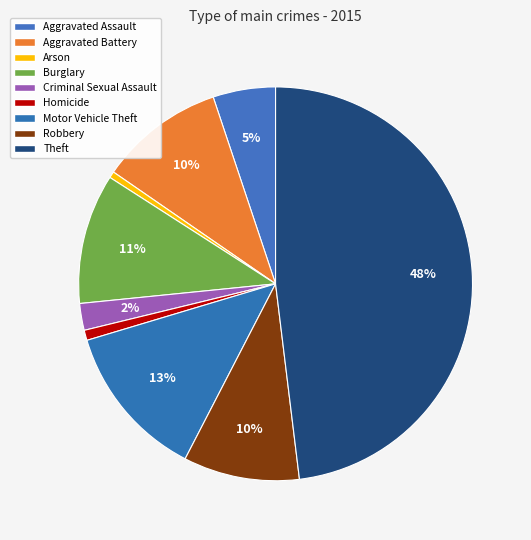

How many segments does this pie chart have?

9